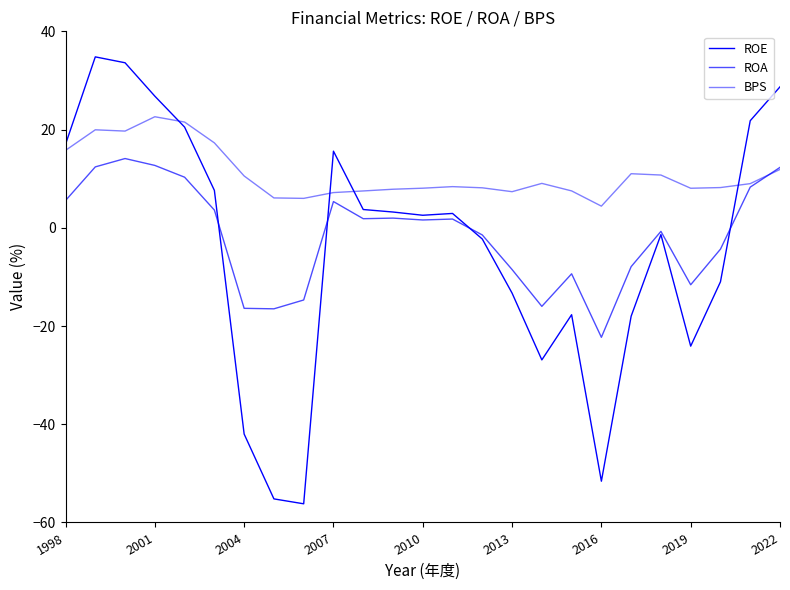

Is this an area chart (filled region under the line)?

No